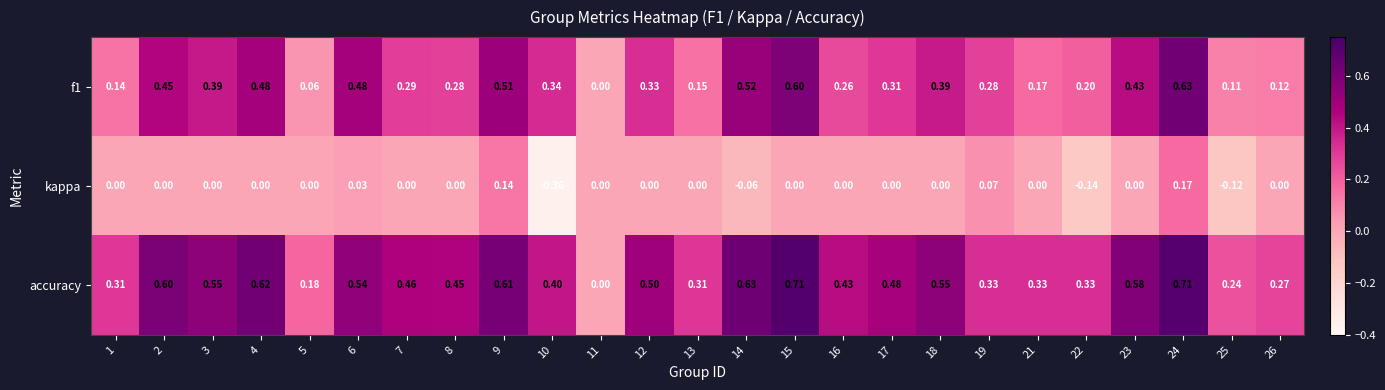

How many values in the accuracy series exceed 0?

24